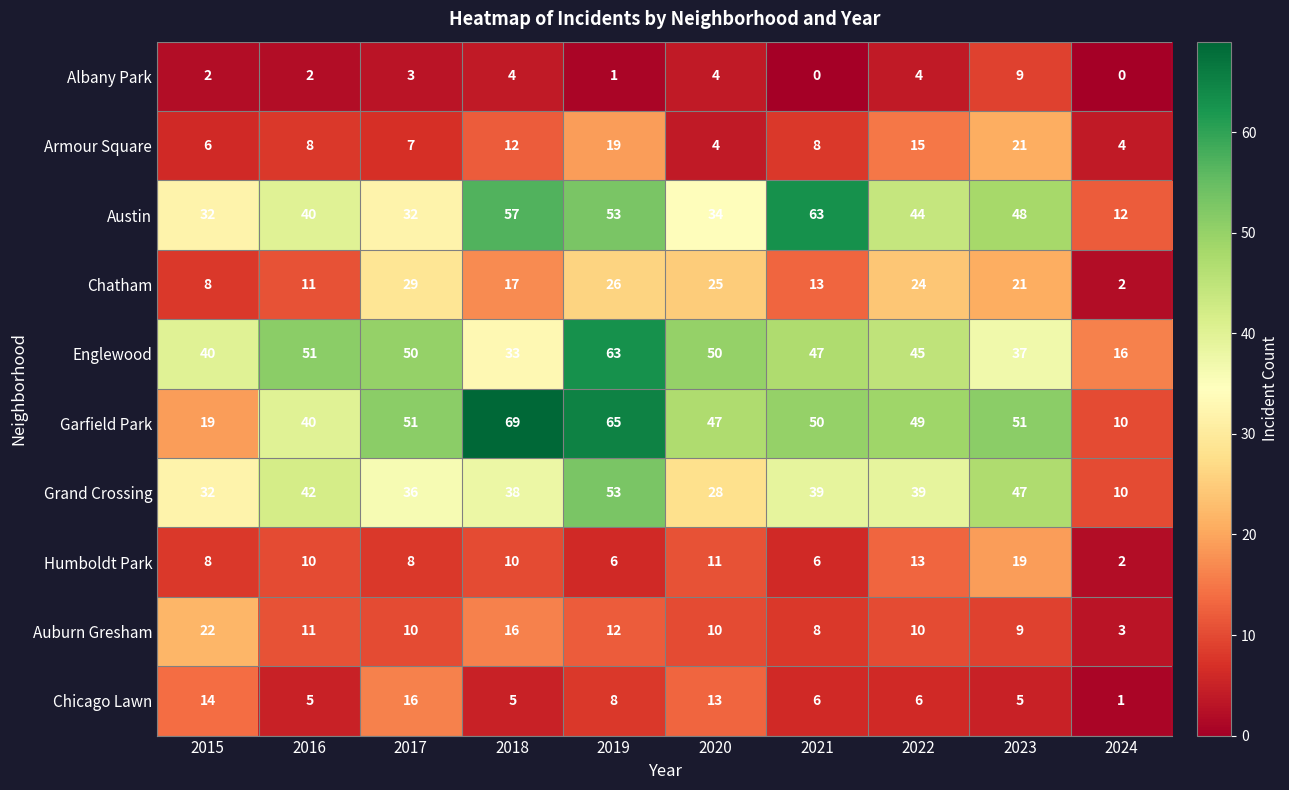

Which series has the widest spread of values?

Garfield Park